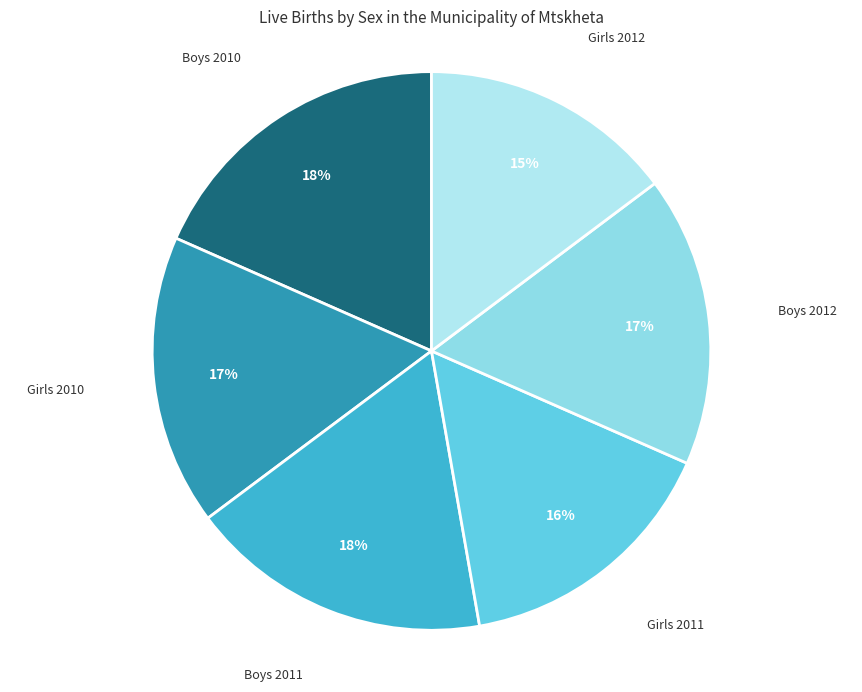

To the nearest percent, what percentage of the pie is Boys 2012?

17%